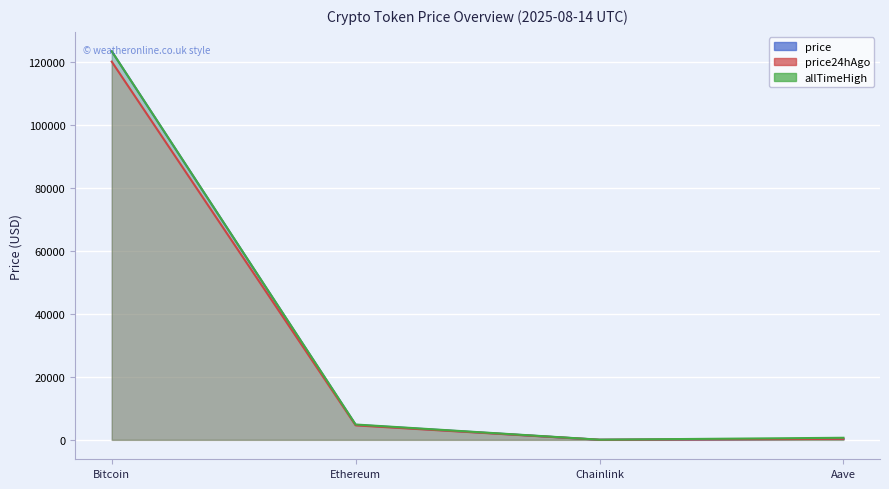

Reading left to right, what are all the values shown in this chart?

price: 123494.0	4764.2	24.0	332.7
price24hAgo: 120213.0	4610.6	23.5	322.2
allTimeHigh: 123505.0	4878.3	52.7	661.7